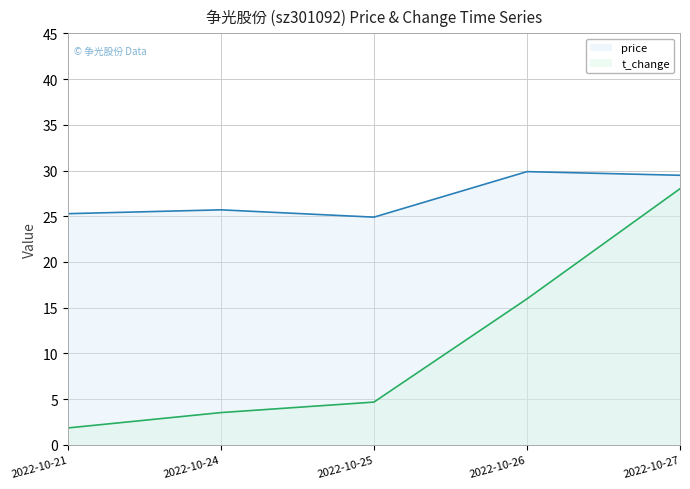

True or false: price has more than 0 points higher than both neighbors.

True